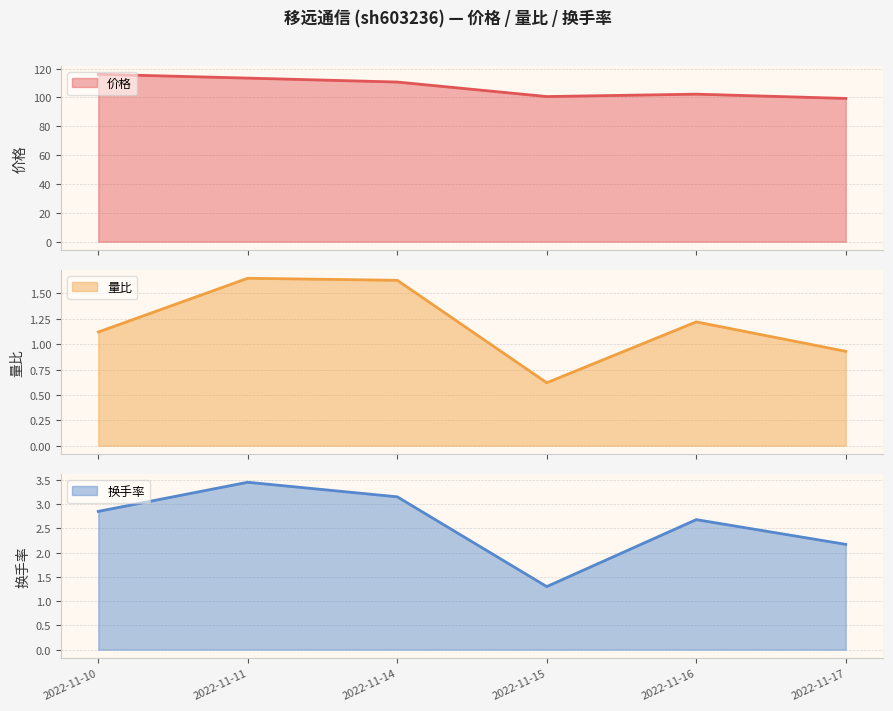

Does the chart have visible grid lines?

Yes